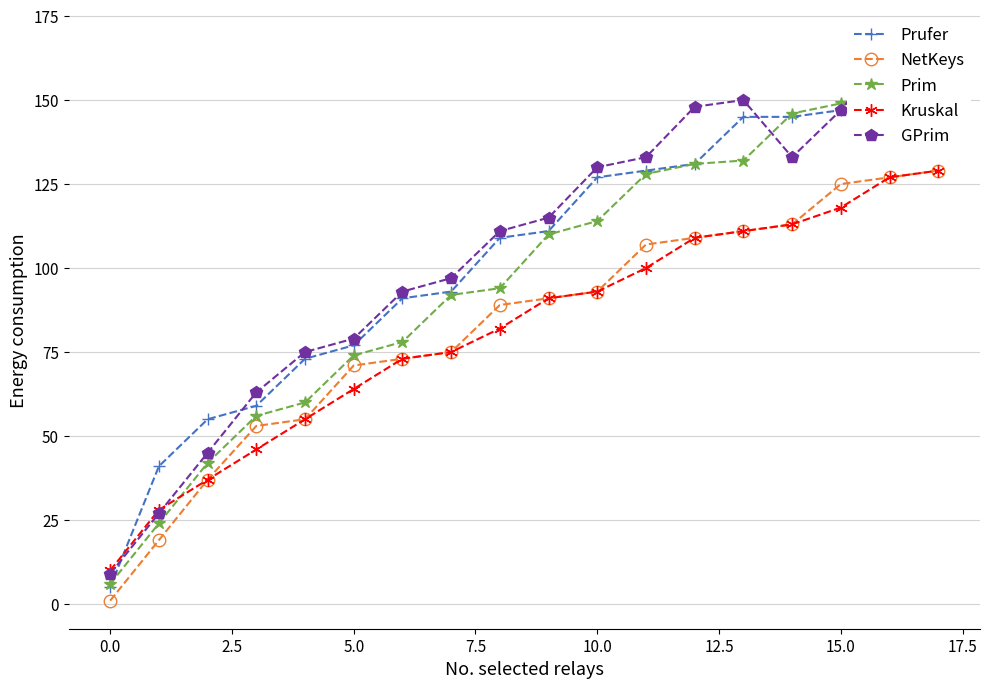

What position from the left is 15?

16